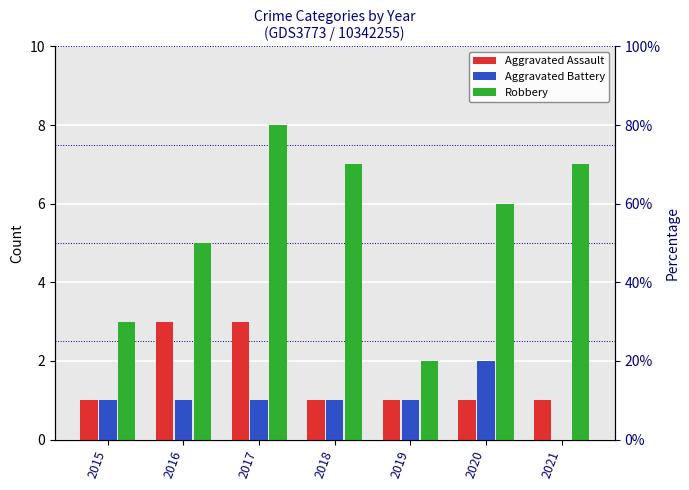

Count the number of data series in this chart.

3